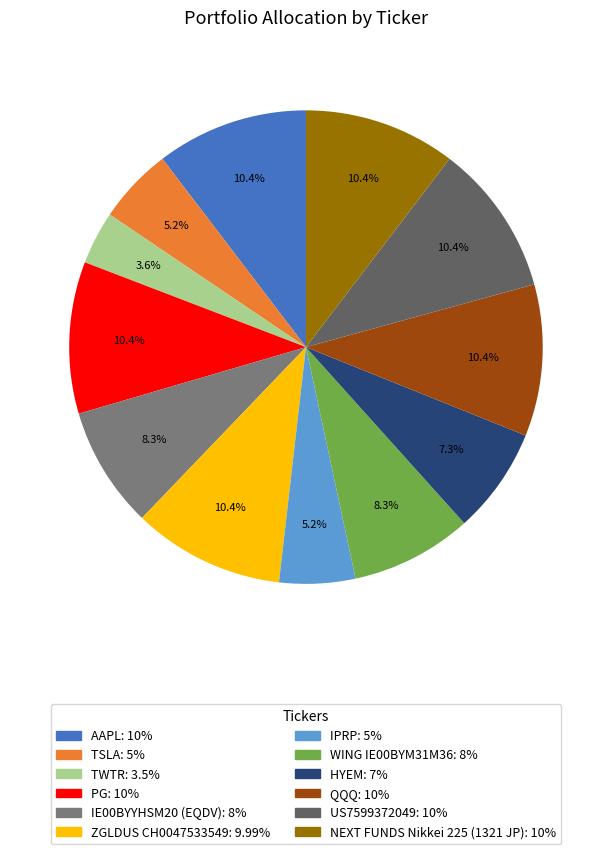

Combined, what portion of the pie is IPRP and WING IE00BYM31M36?

13.5%